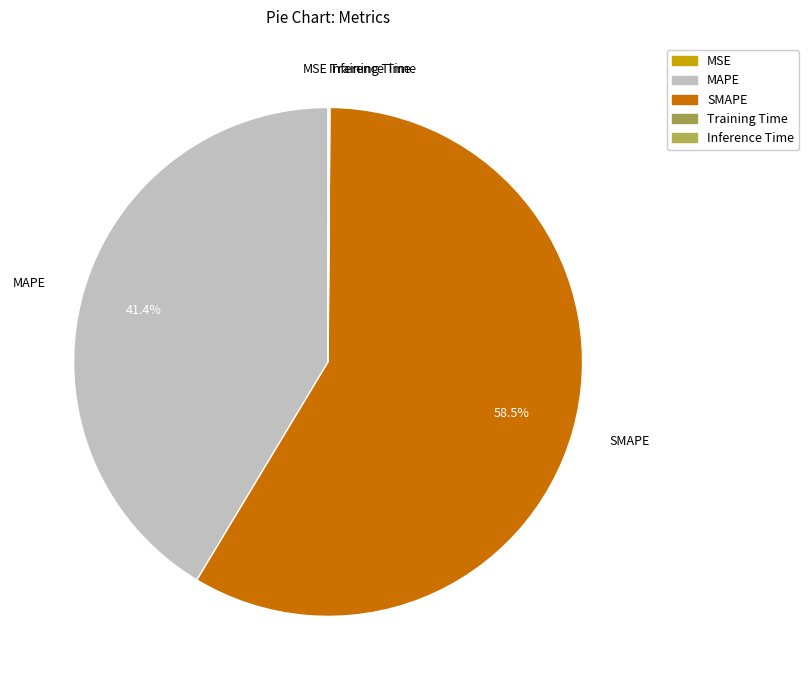

How many segments does this pie chart have?

5